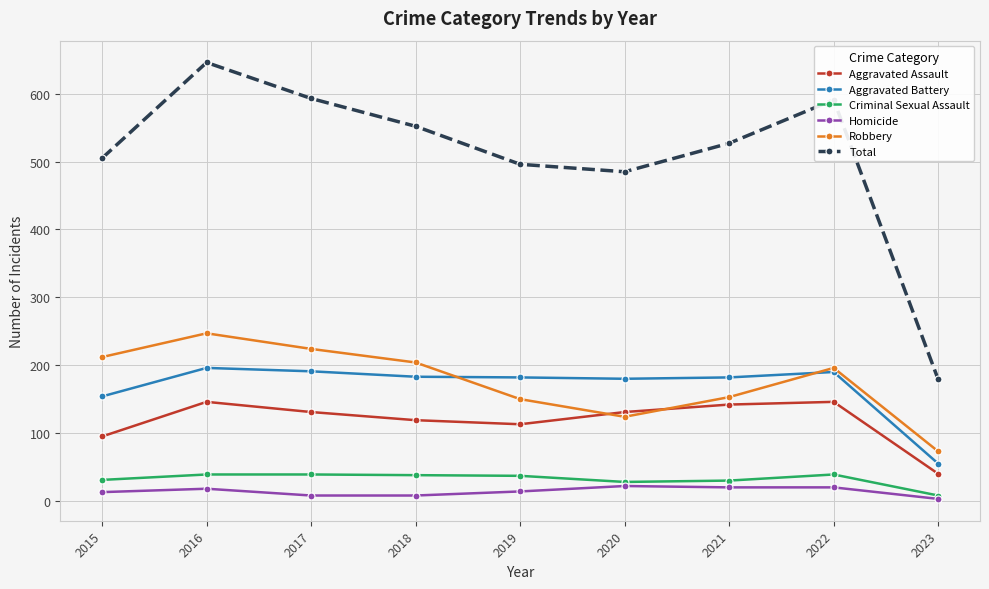

Where is the first local minimum for Robbery?

2020